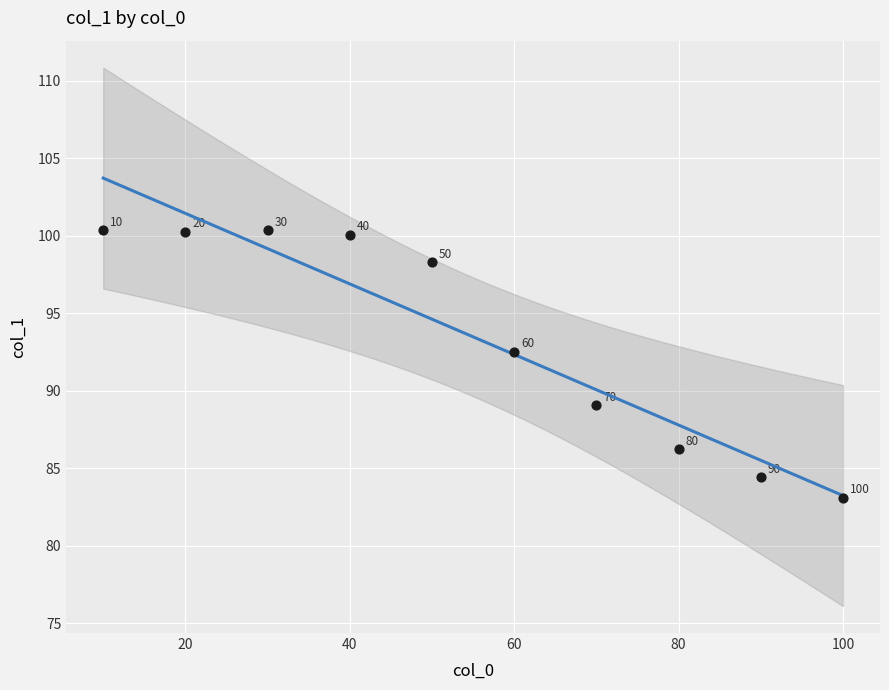

What is the range of X values (max minus min)?

90.0